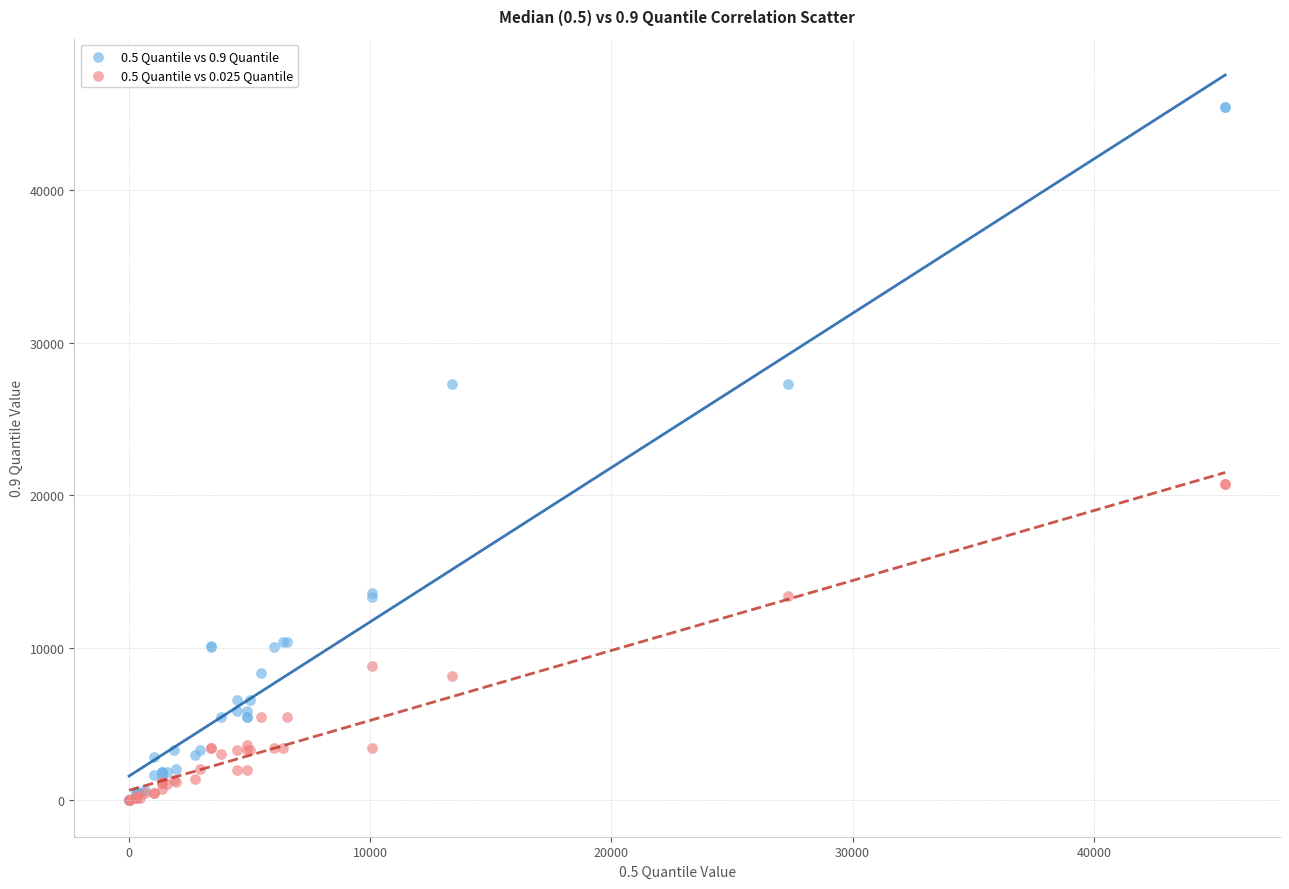

Which series has the widest spread of Y values?

0.5 Quantile vs 0.9 Quantile